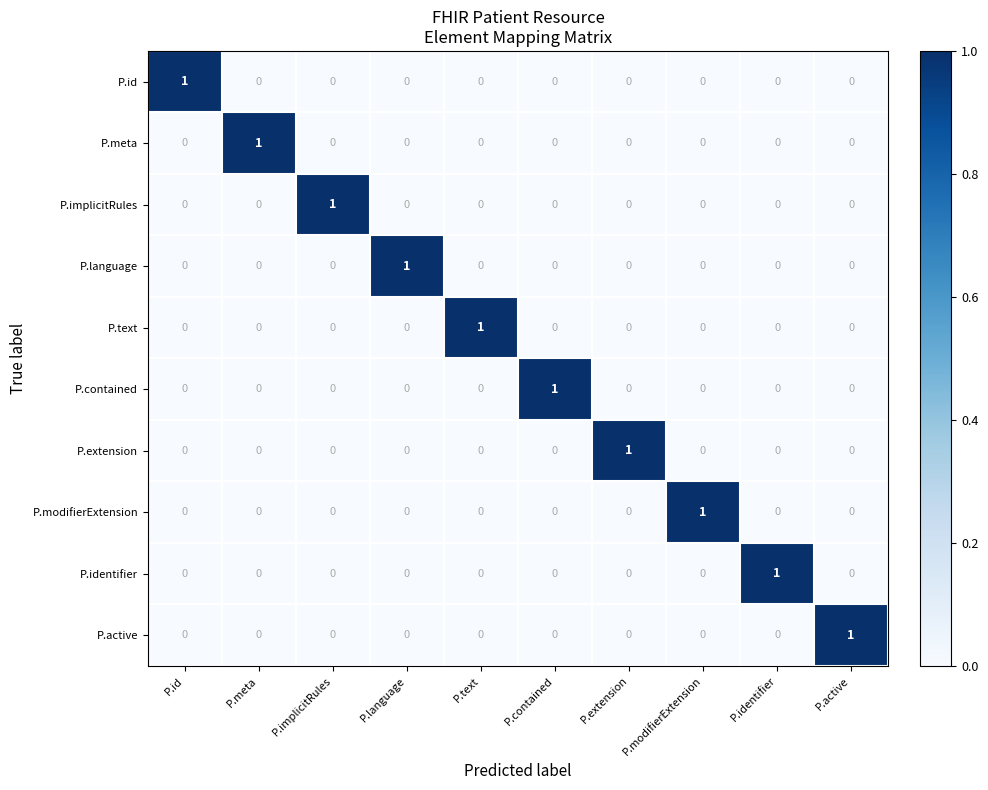

True or false: P.id has a value of 0 at P.text.

True